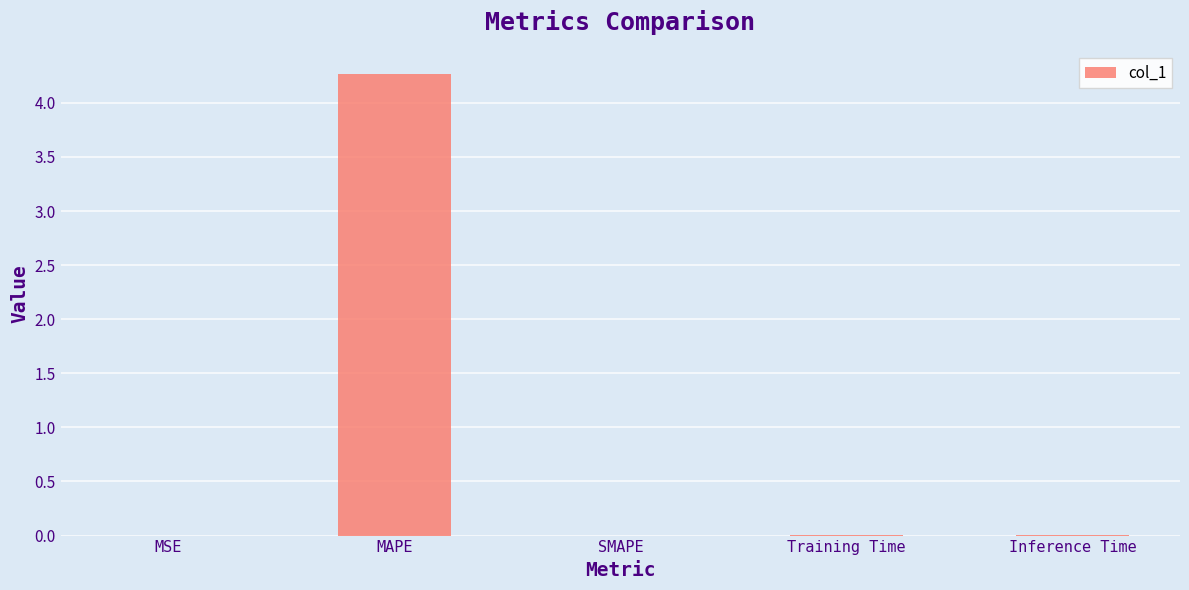

The value at Training Time is 0.0. True or false?

True